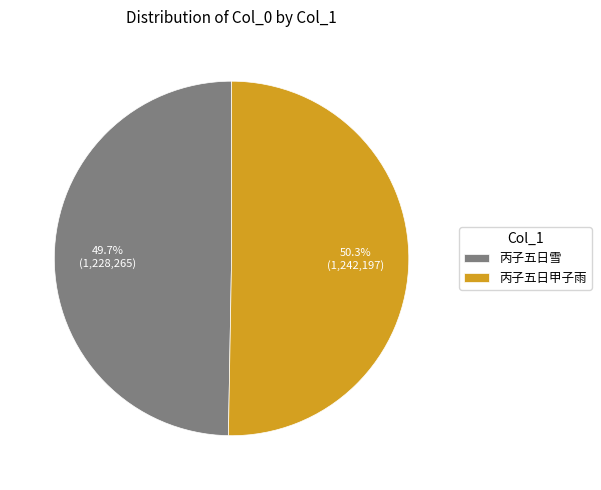

Is there a majority slice in this chart?

Yes